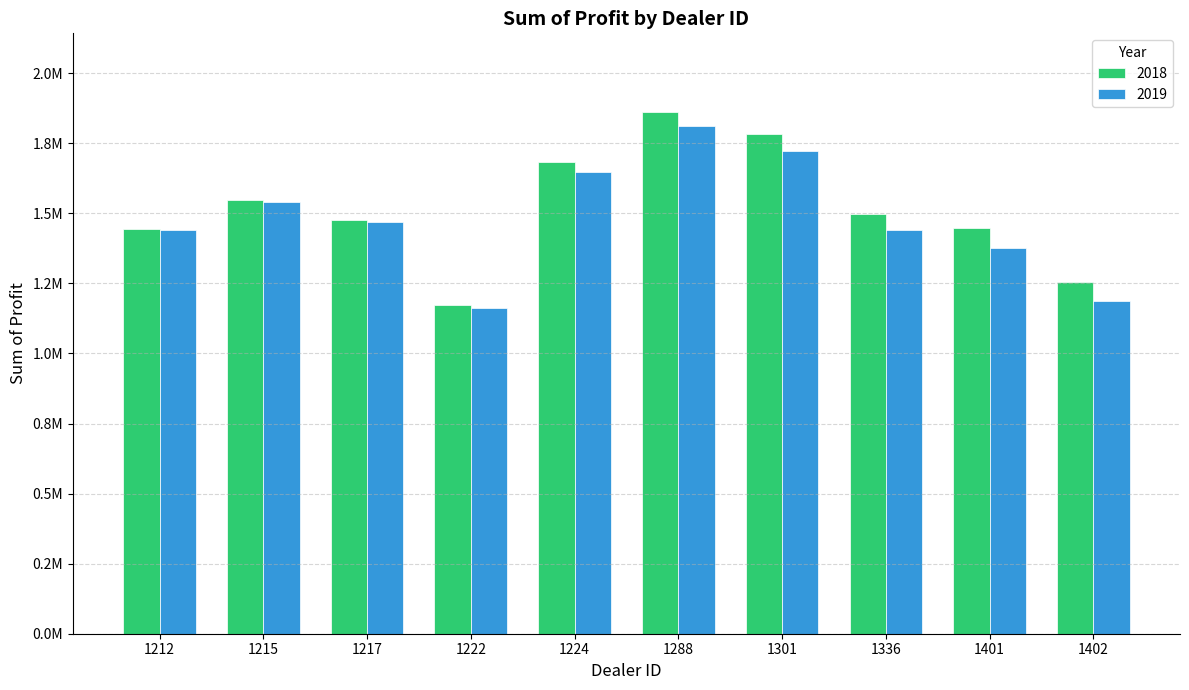

Is the value of 2018 at 1336 greater than the value of 2019 at 1401?

Yes